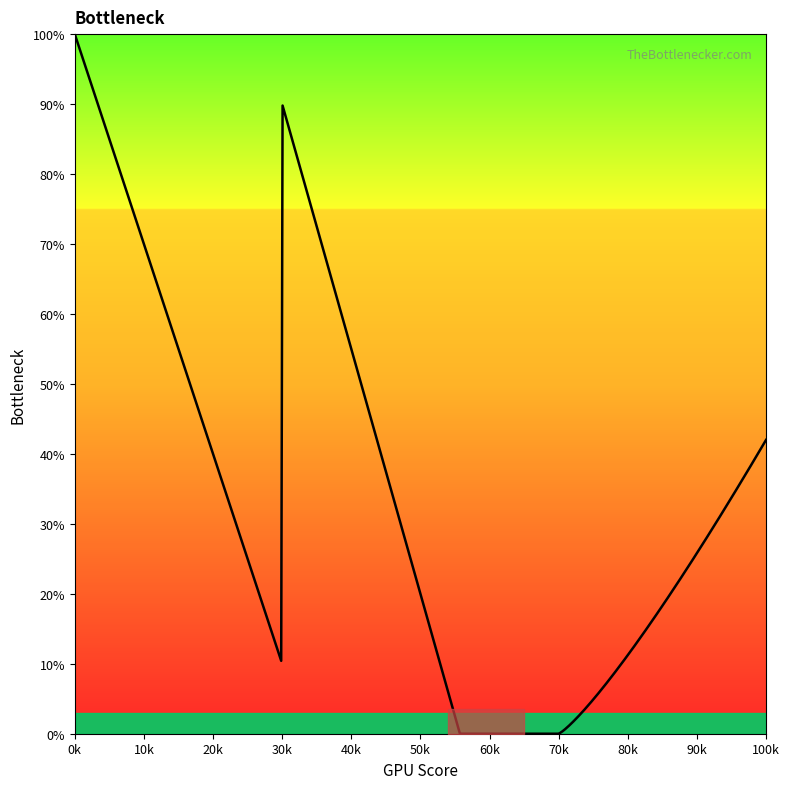

What is the difference between the maximum and minimum values?

100.0